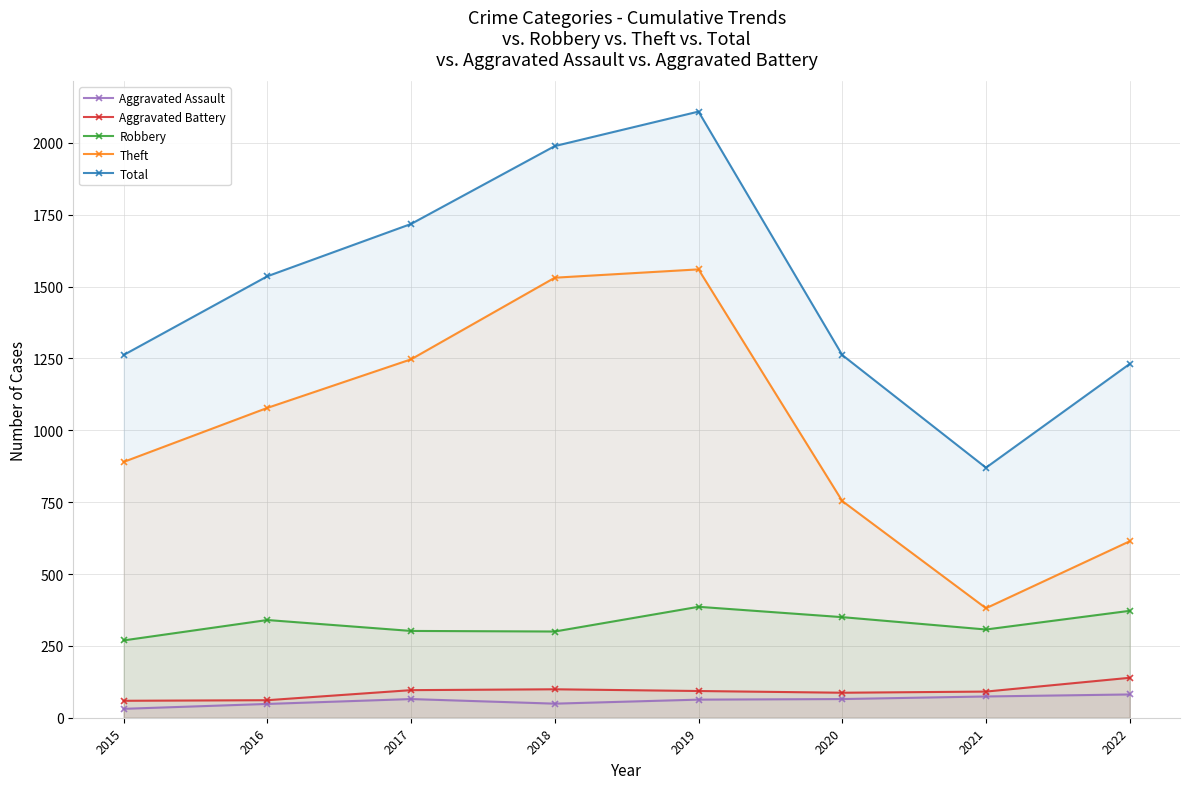

Reading right to left, list all the values displayed in this chart.

Aggravated Assault: 2022=81	2021=74	2020=65	2019=63	2018=49	2017=65	2016=48	2015=31
Aggravated Battery: 2022=139	2021=91	2020=87	2019=93	2018=99	2017=96	2016=61	2015=59
Robbery: 2022=372	2021=307	2020=350	2019=386	2018=300	2017=302	2016=340	2015=269
Theft: 2022=614	2021=381	2020=754	2019=1560	2018=1531	2017=1247	2016=1078	2015=890
Total: 2022=1231	2021=870	2020=1262	2019=2109	2018=1989	2017=1718	2016=1536	2015=1262